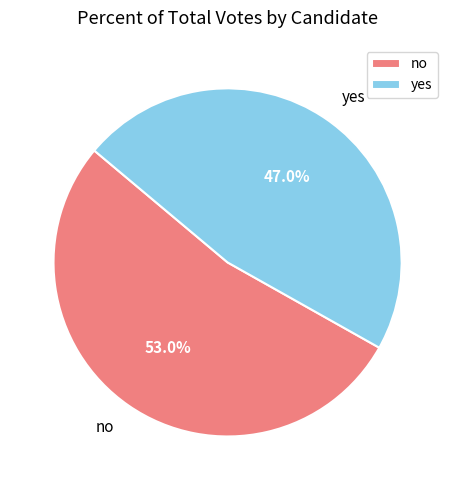

How much of the chart is everything except no?

47.0%